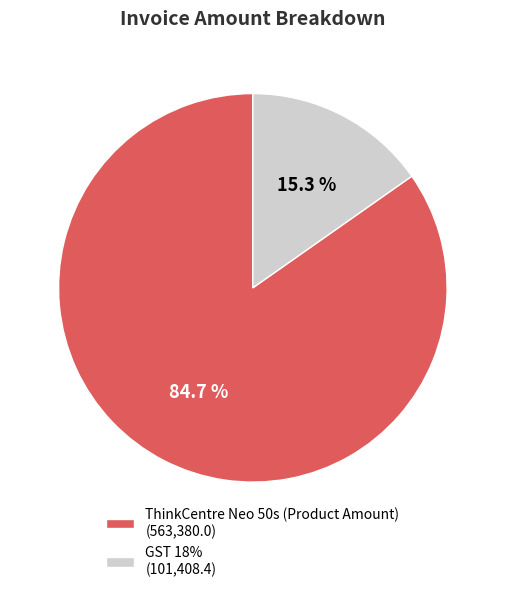

Is GST 18% the majority of the pie?

No